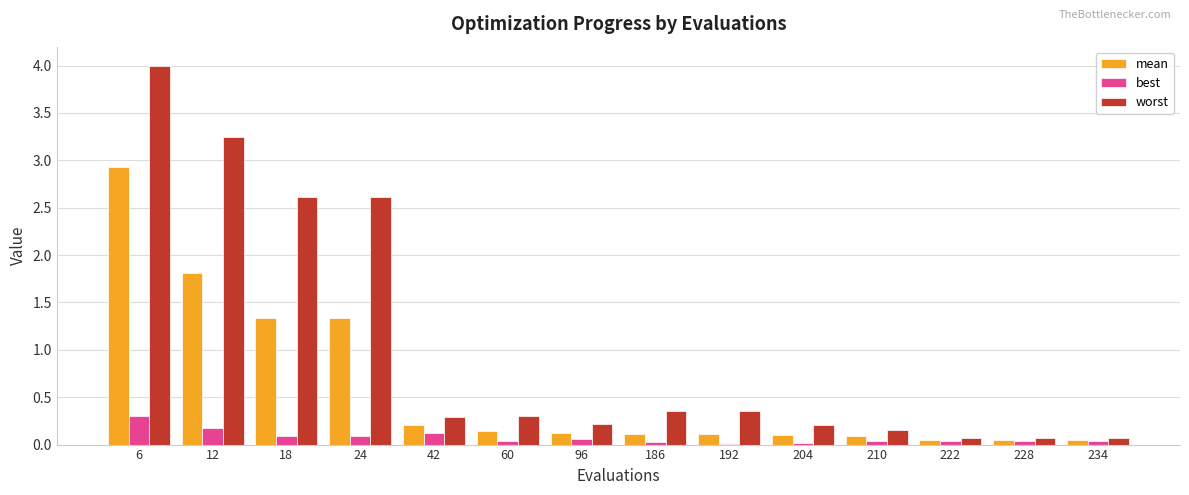

What is the sum of all worst values?

14.5